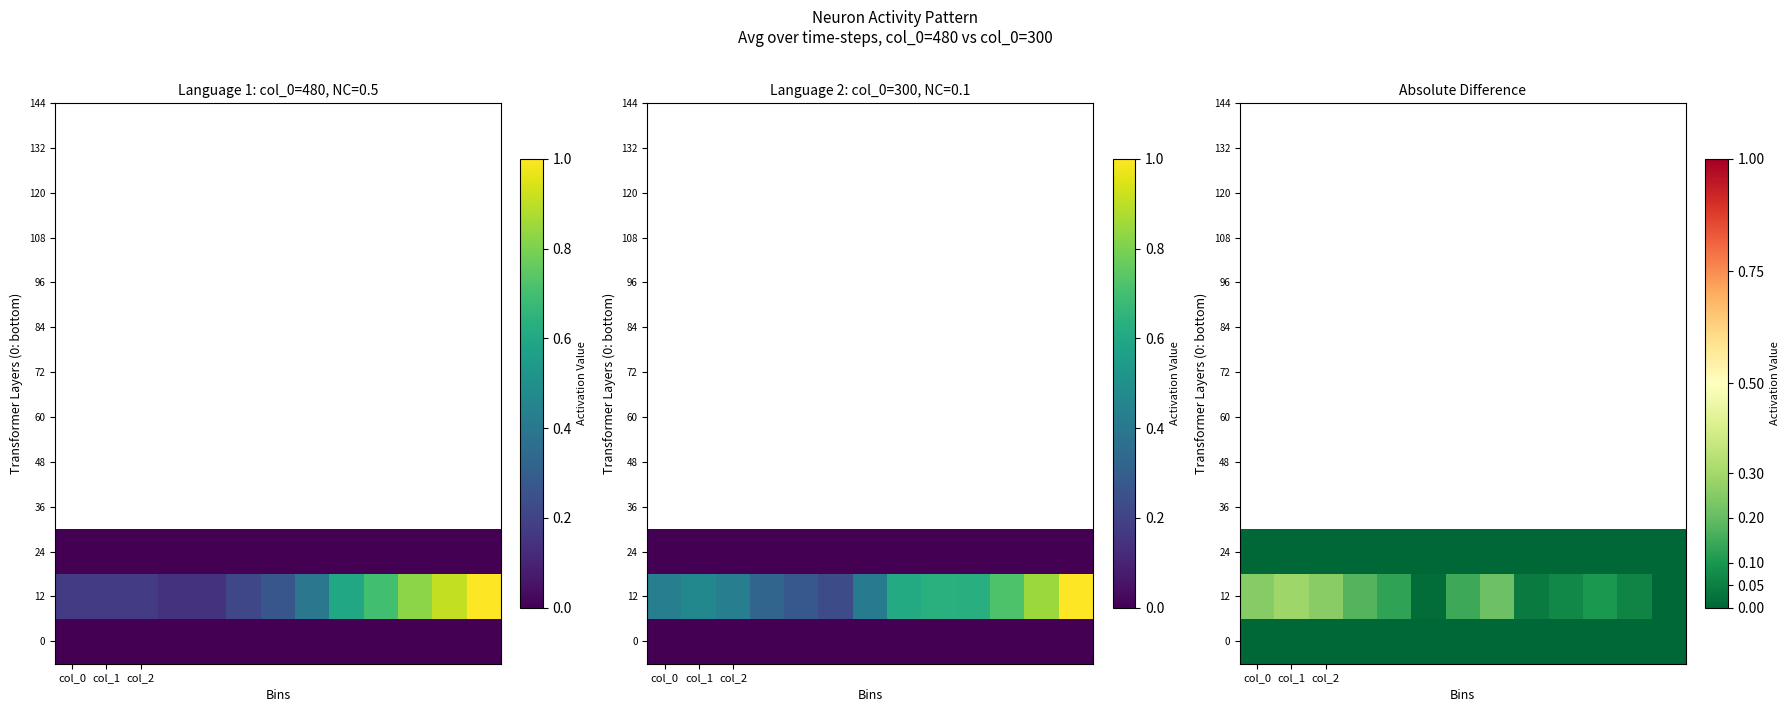

Is it true that 0 equals 0.0 at col_1?

True